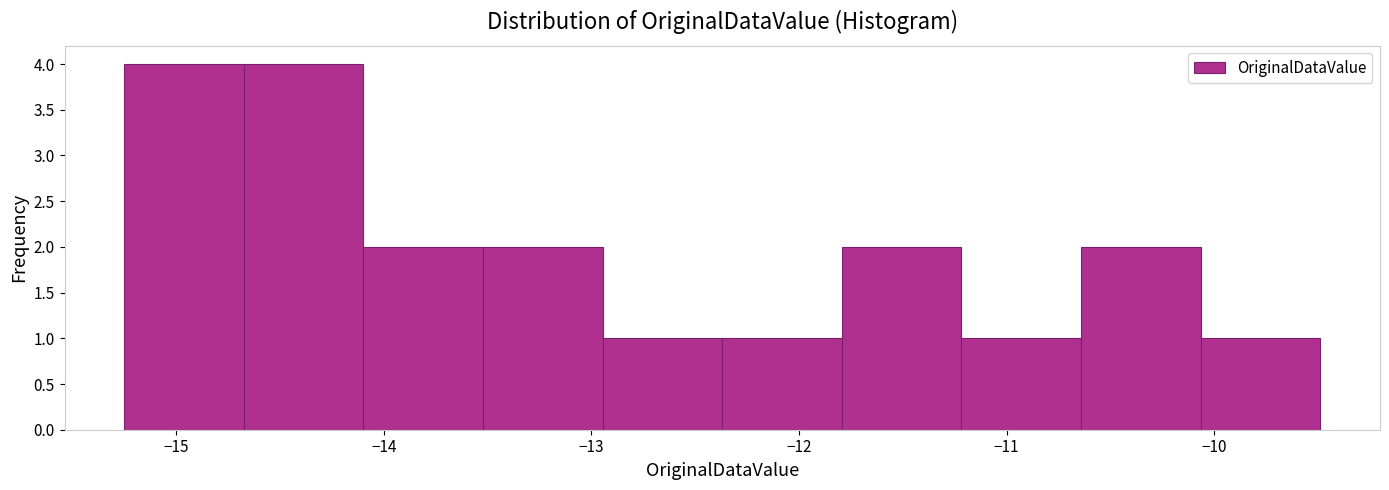

What is the height of the bar covering -14.1 to -13.5 on the x-axis? Neither the bar edges nor the heights are printed on the chart, so give them approximately, as read against the axes.

2